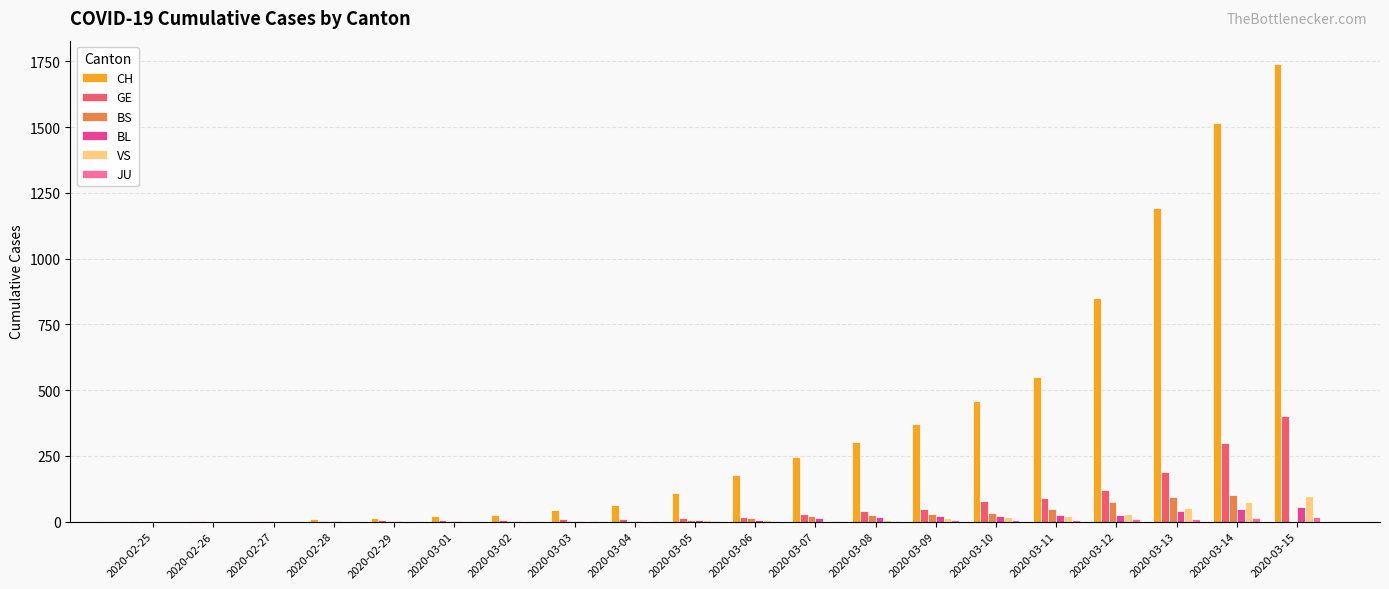

At which category is the sum across all series the highest?

2020-03-15